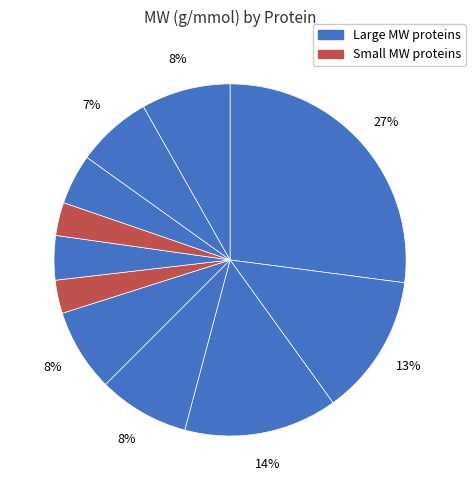

How many segments does this pie chart have?

11